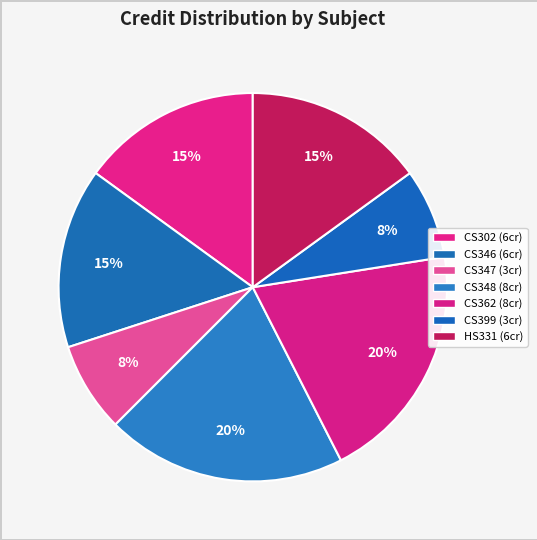

True or false: CS347 accounts for 8% of the total.

True